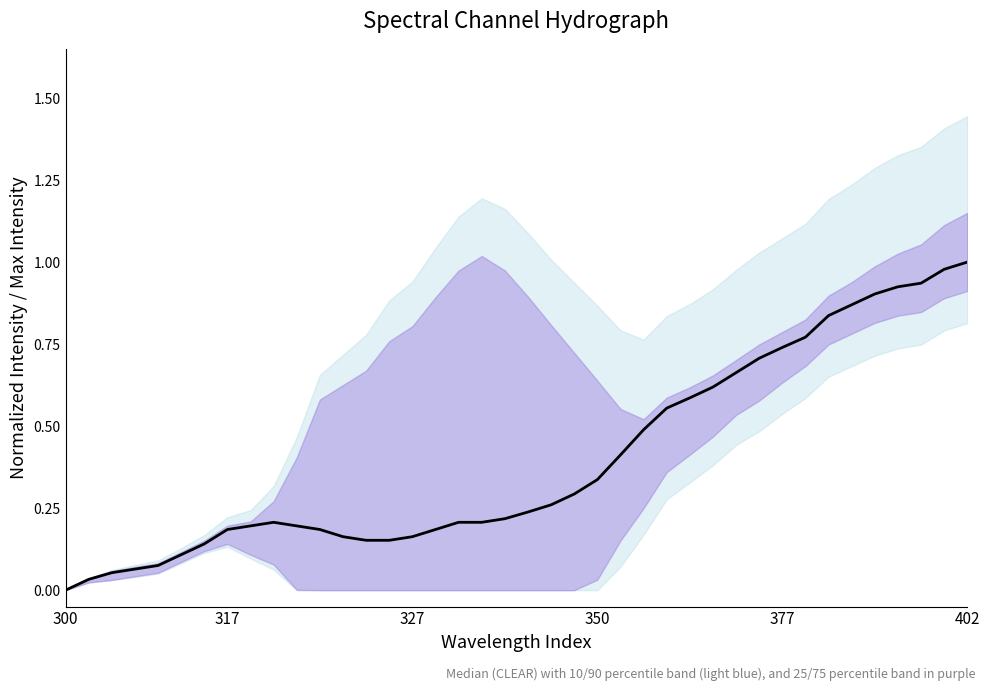

What is the change in value from 31 to 36?

+0.2